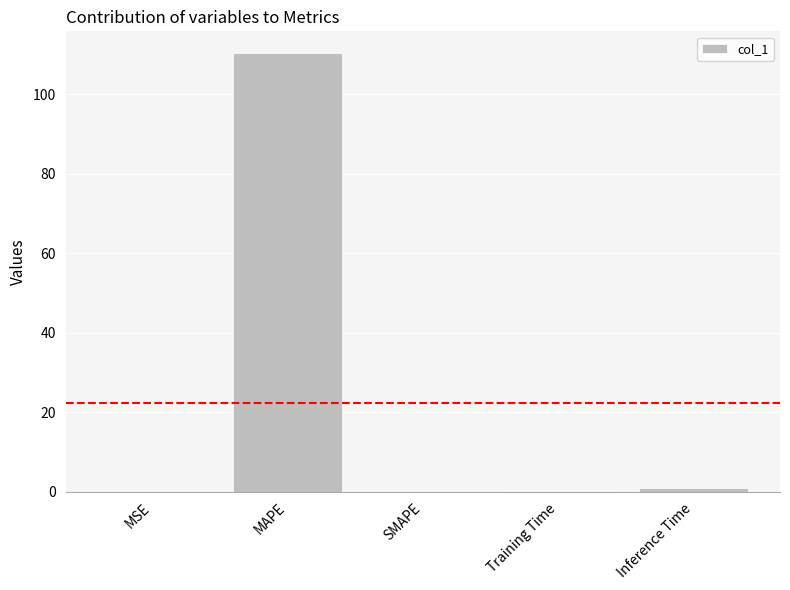

The value at SMAPE is 0.0. True or false?

True